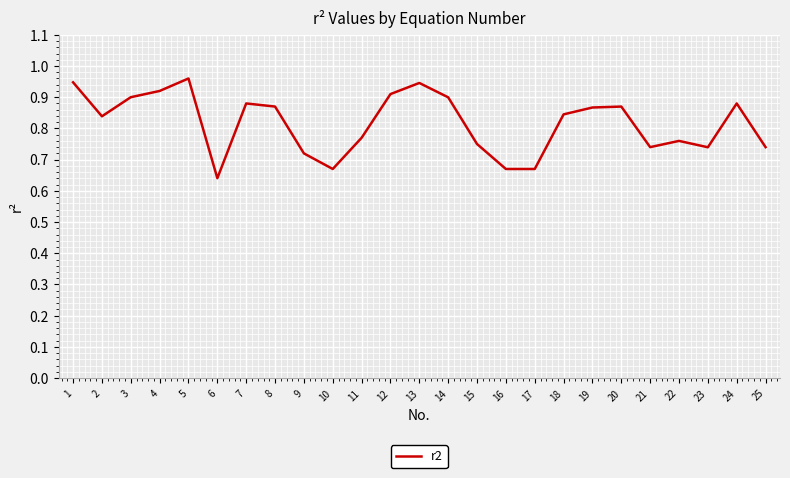

At which label is the value closest to 0?

6